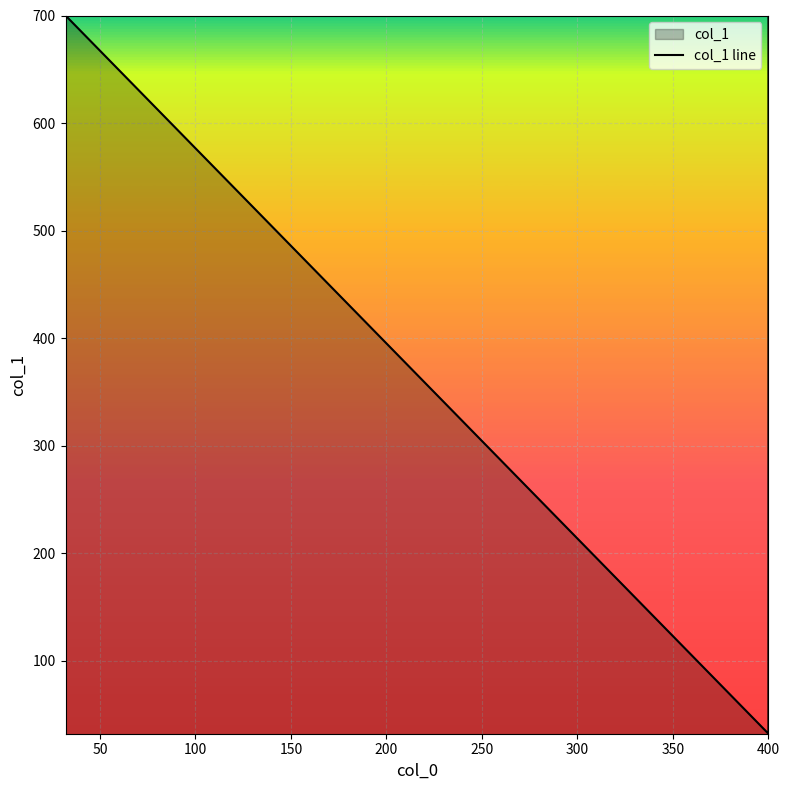

What is the greatest value displayed?

700